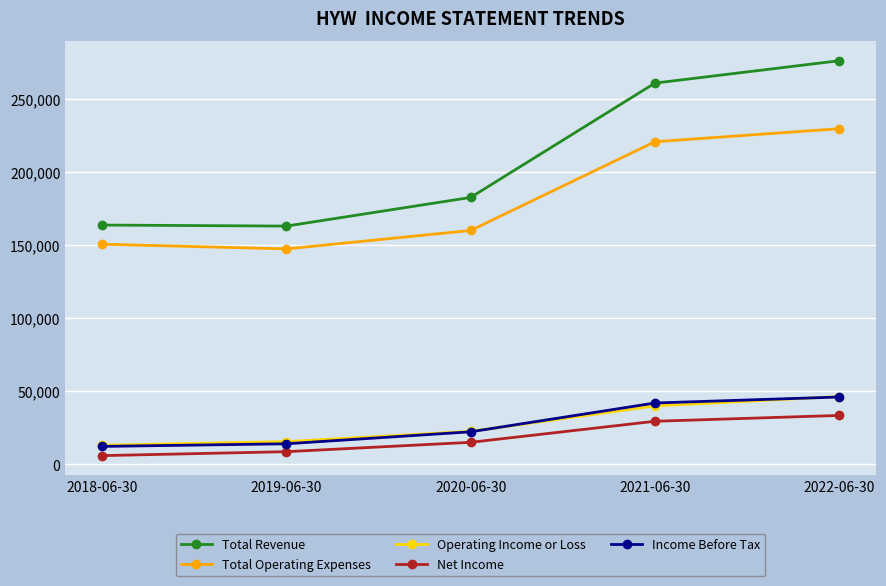

What is the maximum value for Income Before Tax?

46100